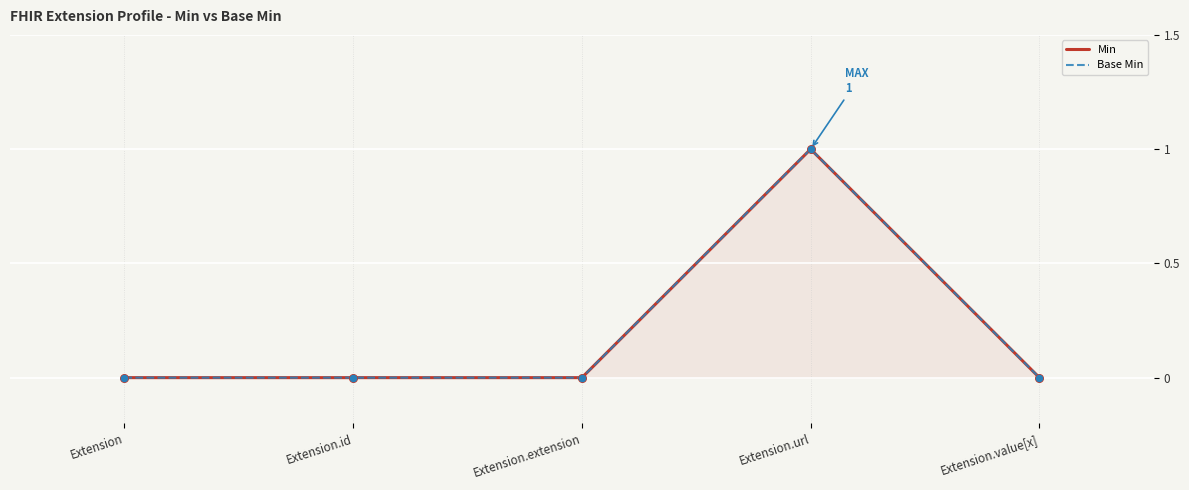

What are all the series names shown in the legend?

Min, Base Min